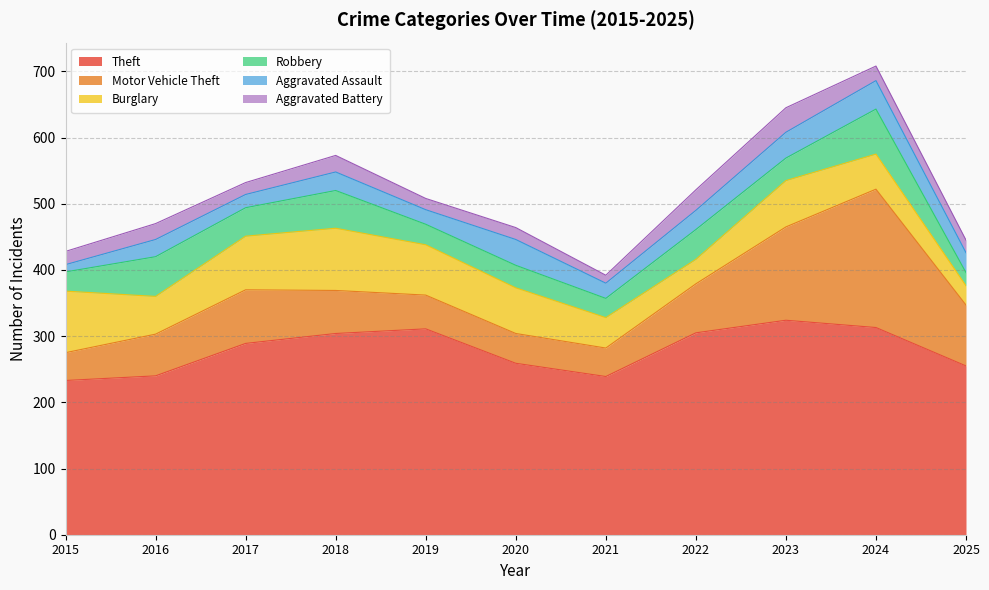

What value does the Theft series have at 2021, to the nearest 5?

240